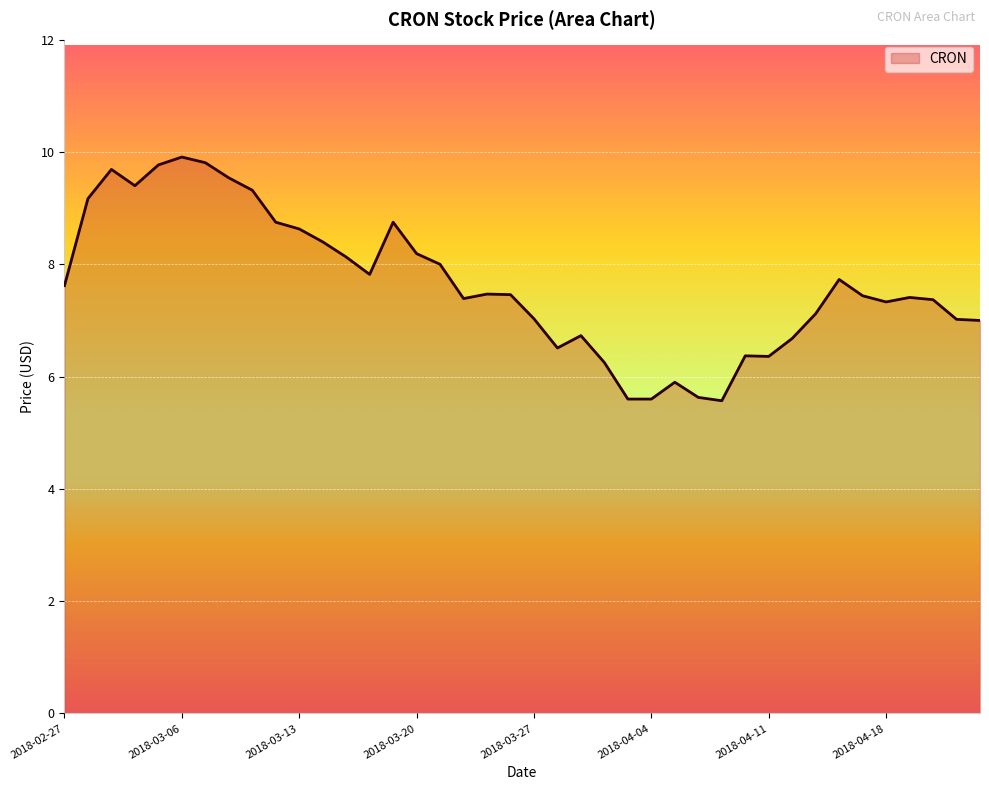

What is the difference between the maximum and minimum values?

4.3